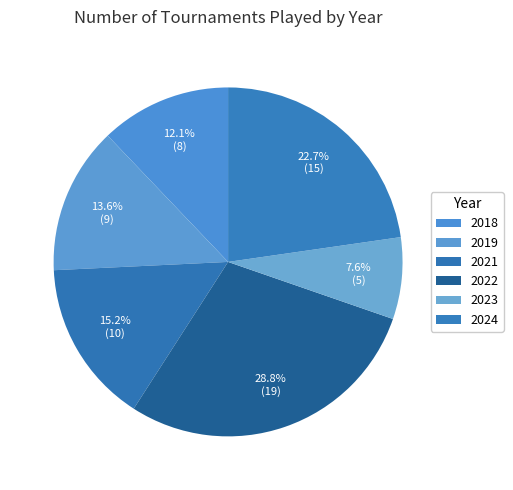

Does 2019 represent more than half of the total?

No